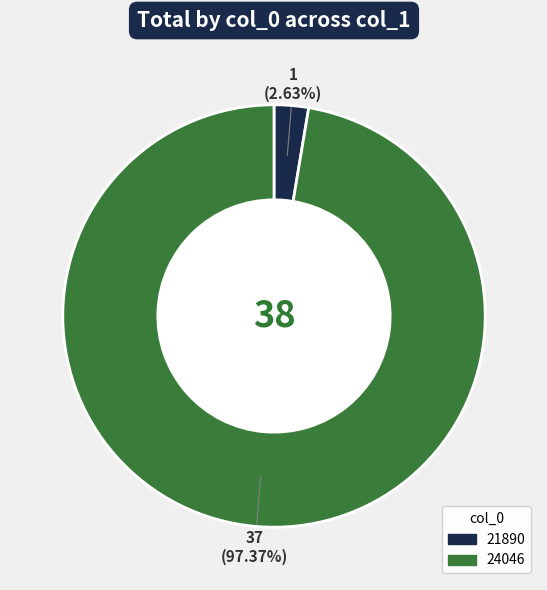

Rank the categories by value from highest to lowest.

24046, 21890